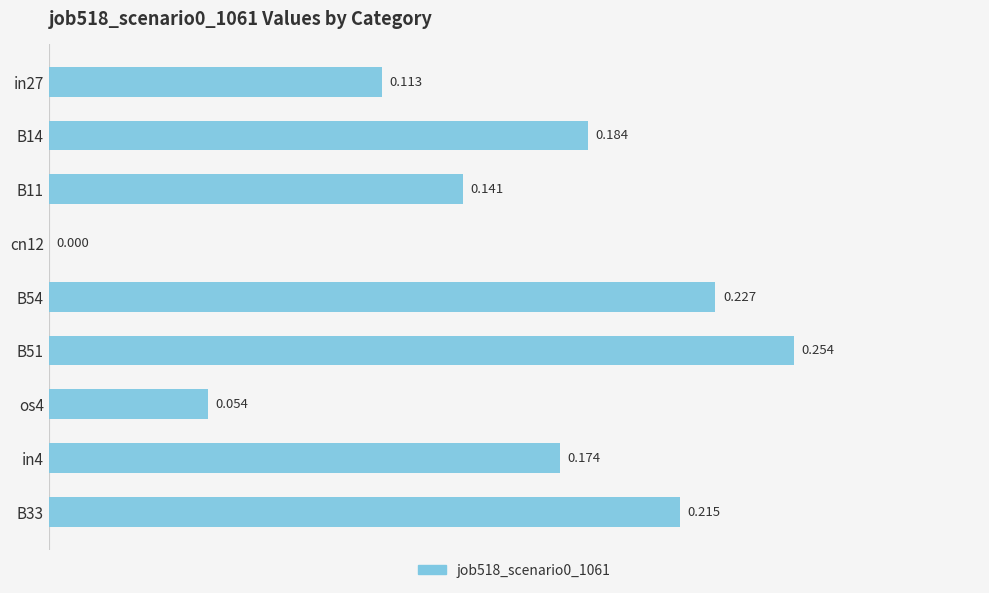

How many values are between 0 and 1?

9